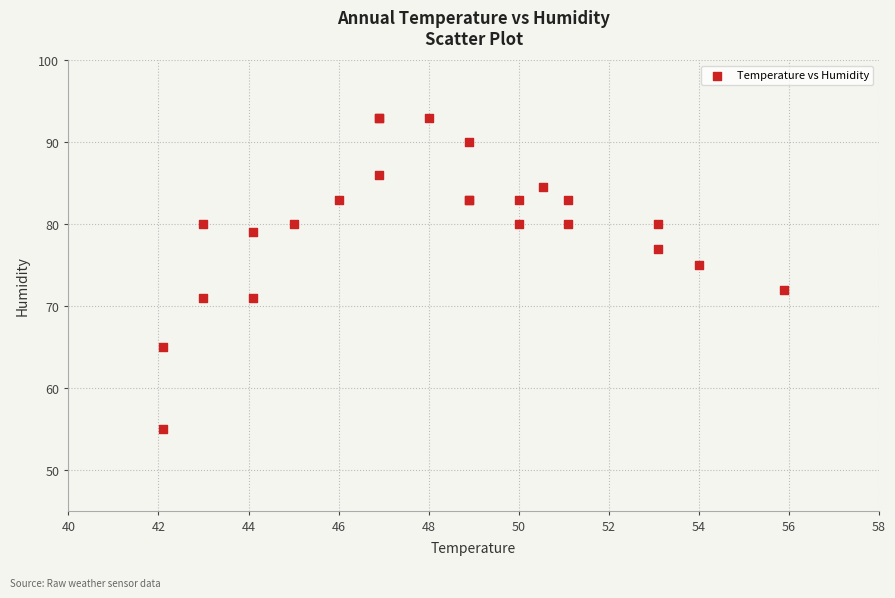

What Y value in the scatter plot is closest to 74?

75.0